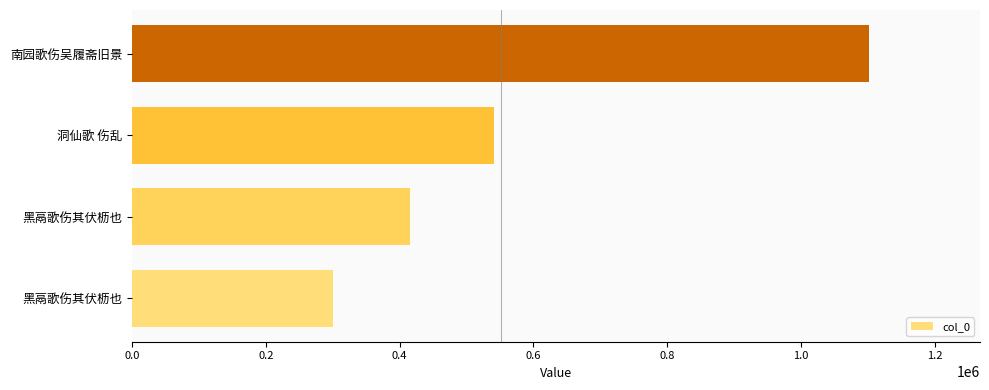

How many values are below 540540?

2